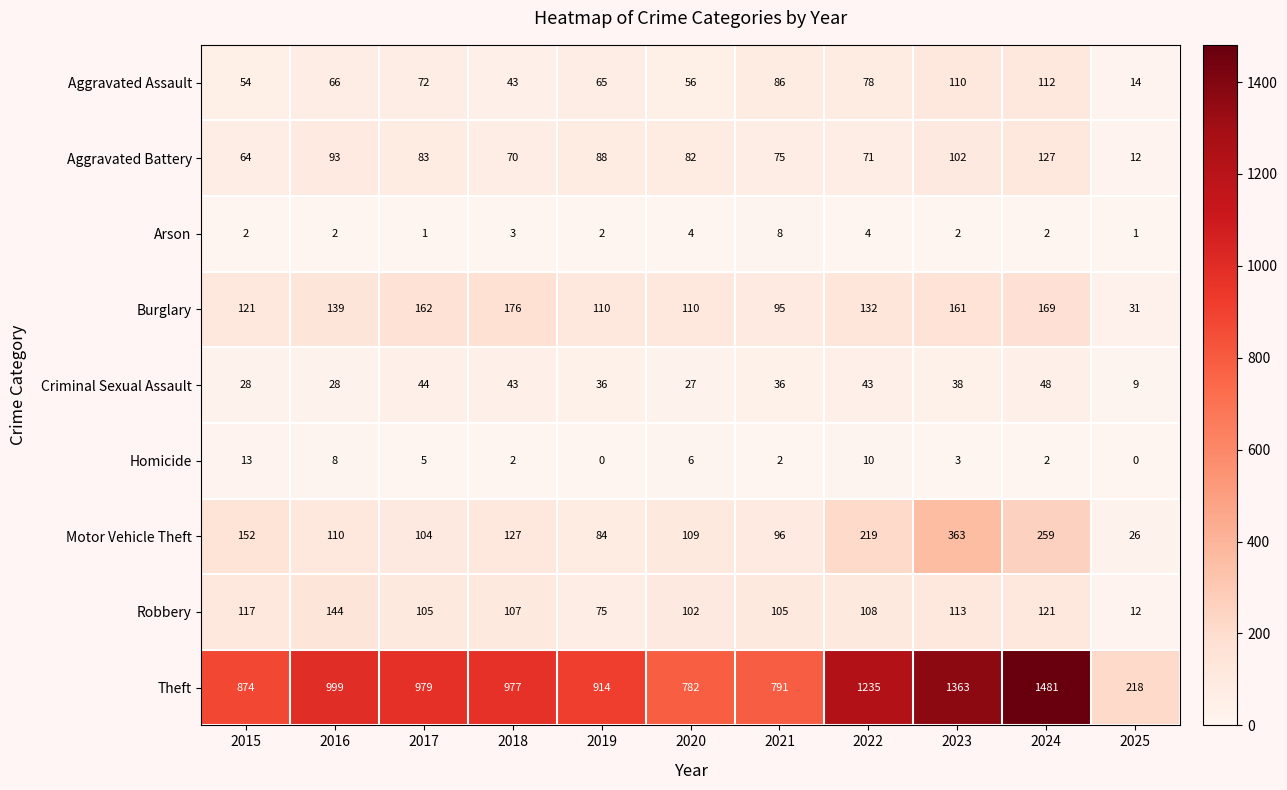

How many categories are shown in the chart?

11